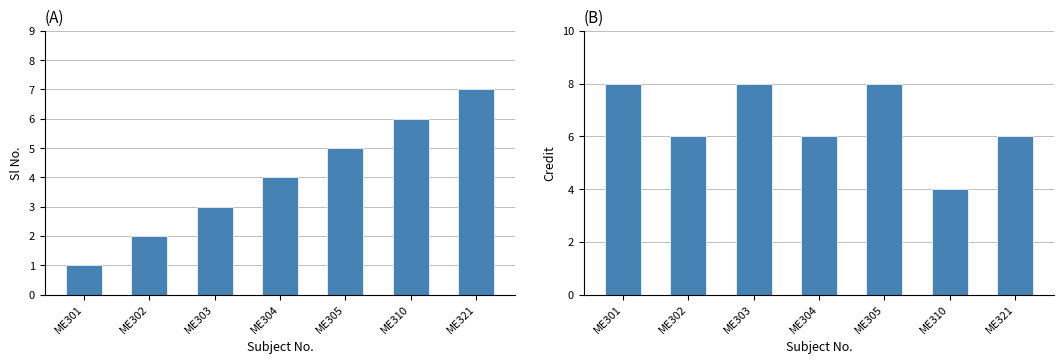

Reading left to right, list all the values displayed in this chart.

Sl No.: ME301=1	ME302=2	ME303=3	ME304=4	ME305=5	ME310=6	ME321=7
Credit: ME301=8	ME302=6	ME303=8	ME304=6	ME305=8	ME310=4	ME321=6